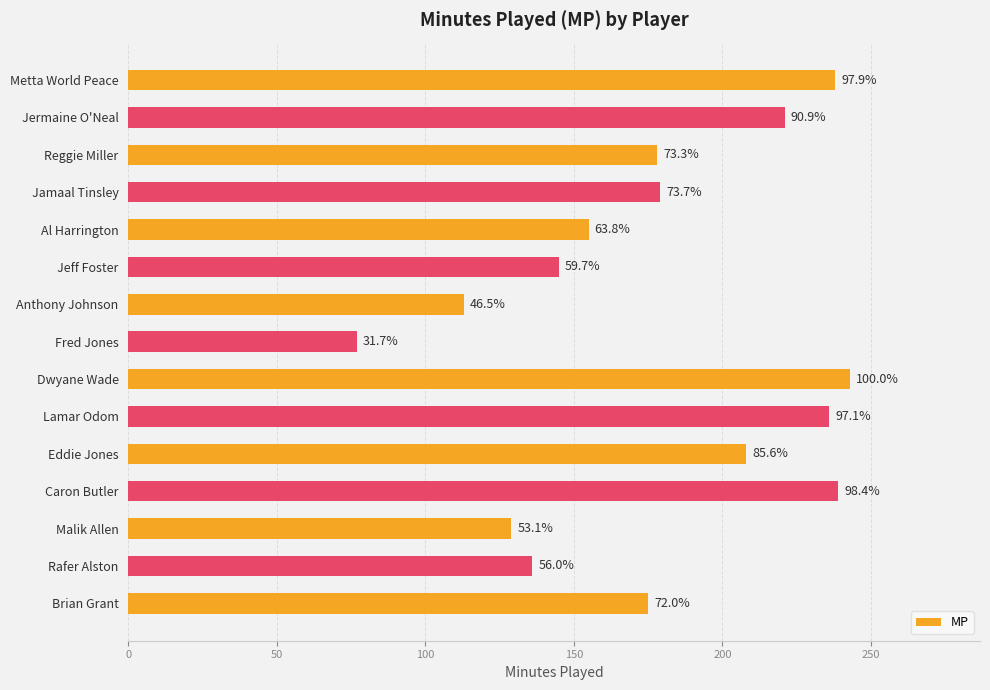

How many bars are there in total?

15